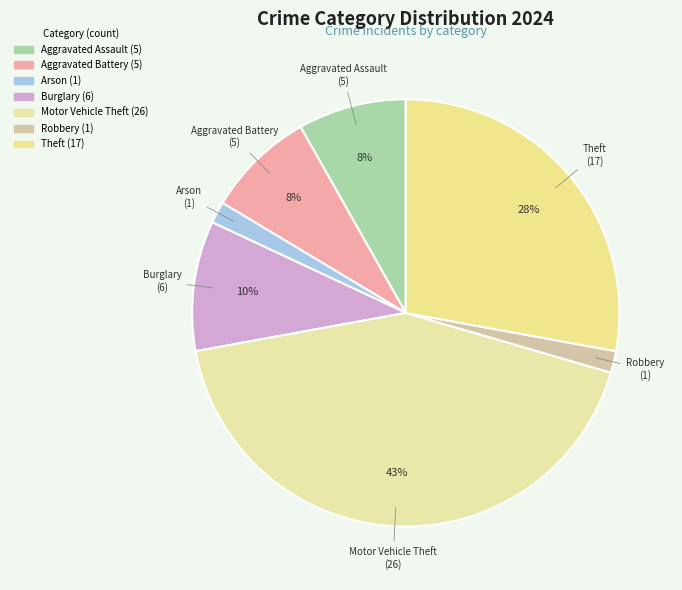

Is the sum of Aggravated Assault and Motor Vehicle Theft greater than half?

Yes